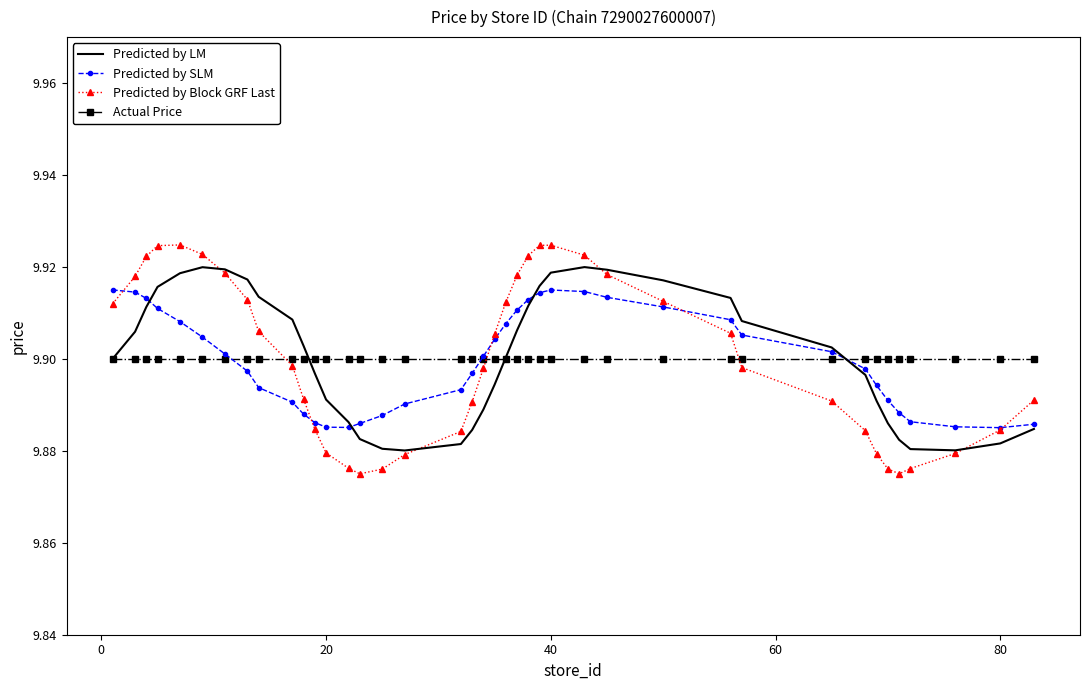

In Predicted by SLM, how many points are lower than both neighbors (excluding endpoints)?

2